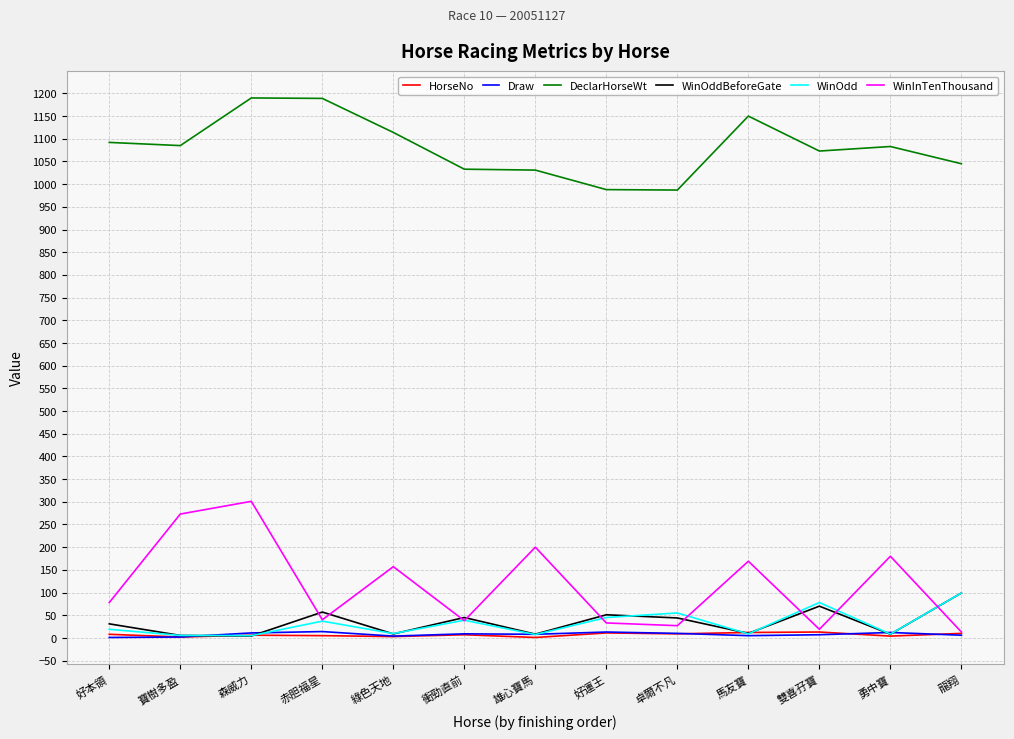

What is the sum of the WinInTenThousand values at 雙喜孖寶 and 卓爾不凡?

46.0